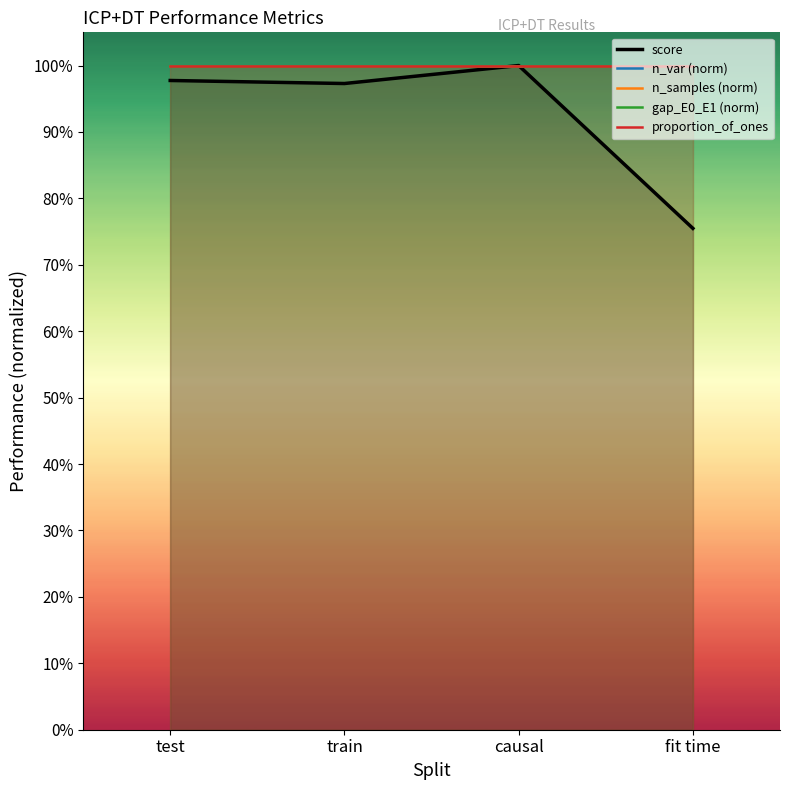

The value at causal is 1.0. True or false?

True